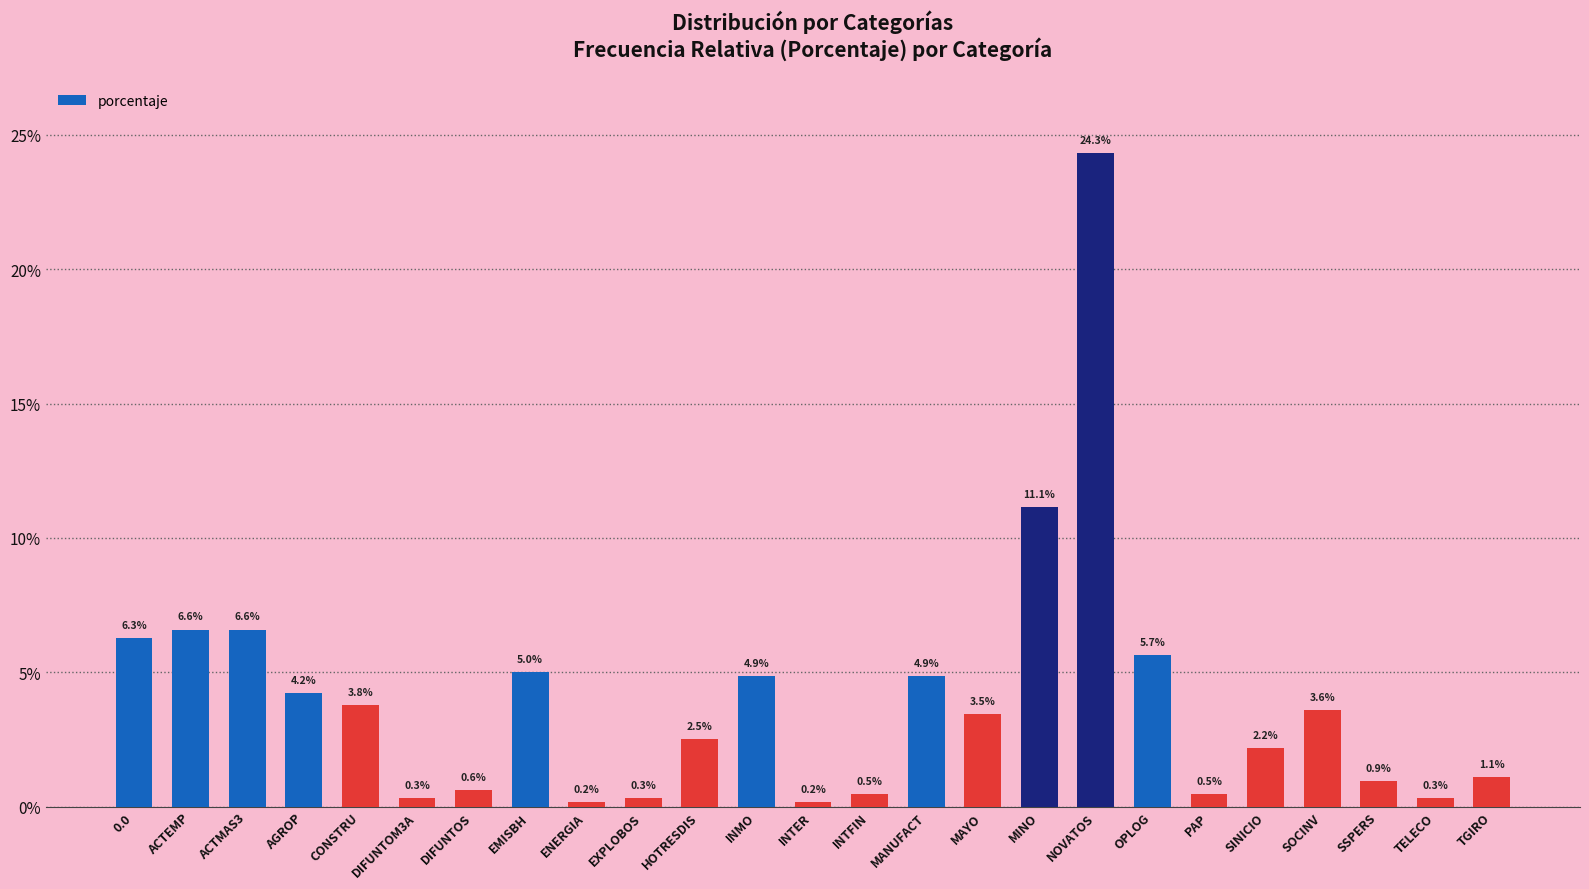

The value at EMISBH is 0.1. True or false?

False